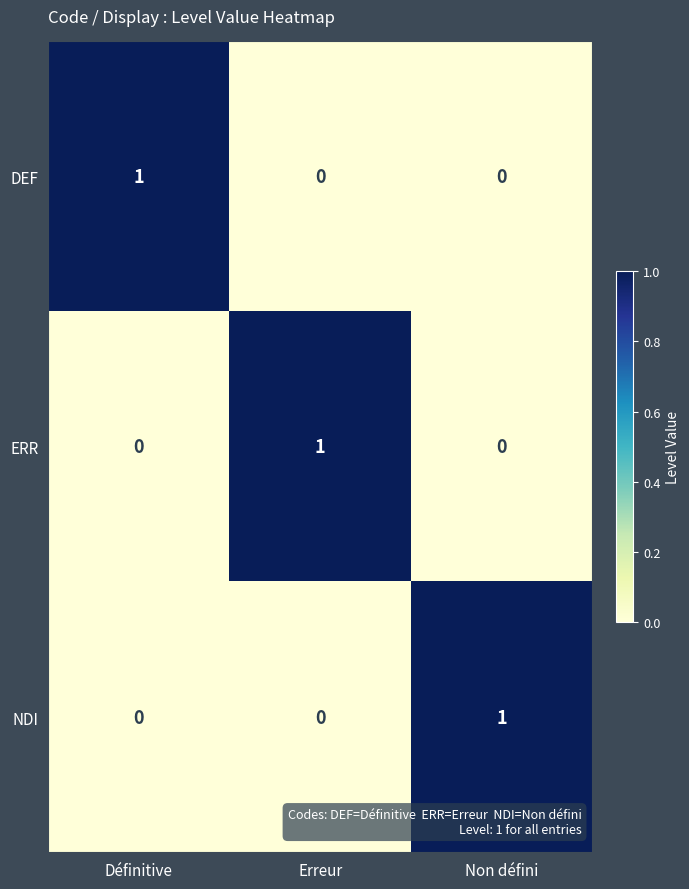

The value of DEF at Définitive is 1. True or false?

True